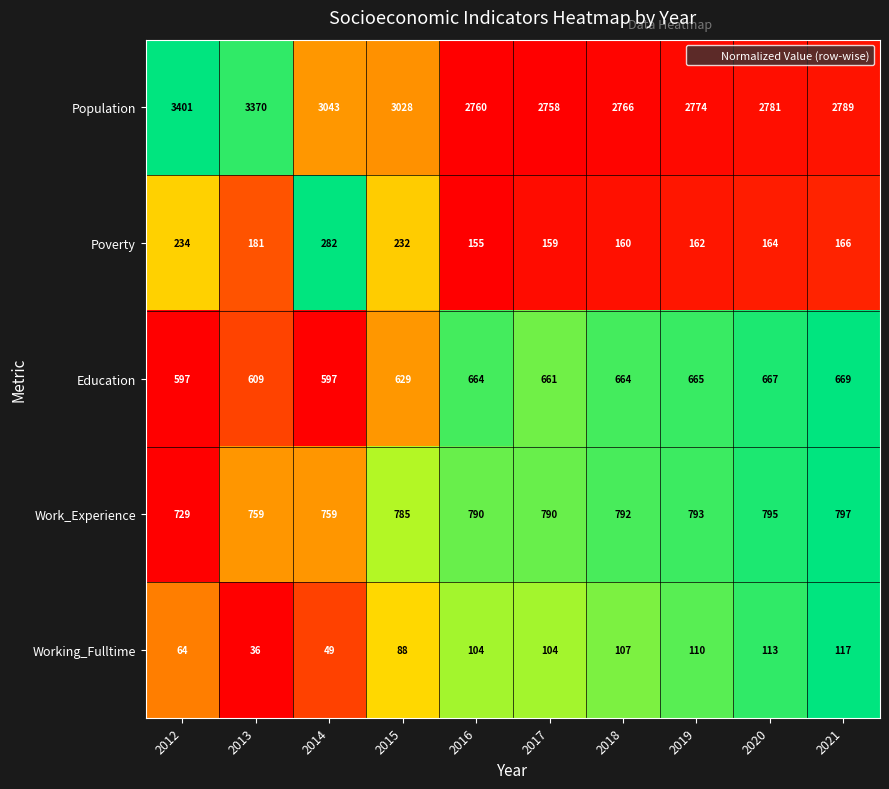

What is the sum of all Poverty values?

1895